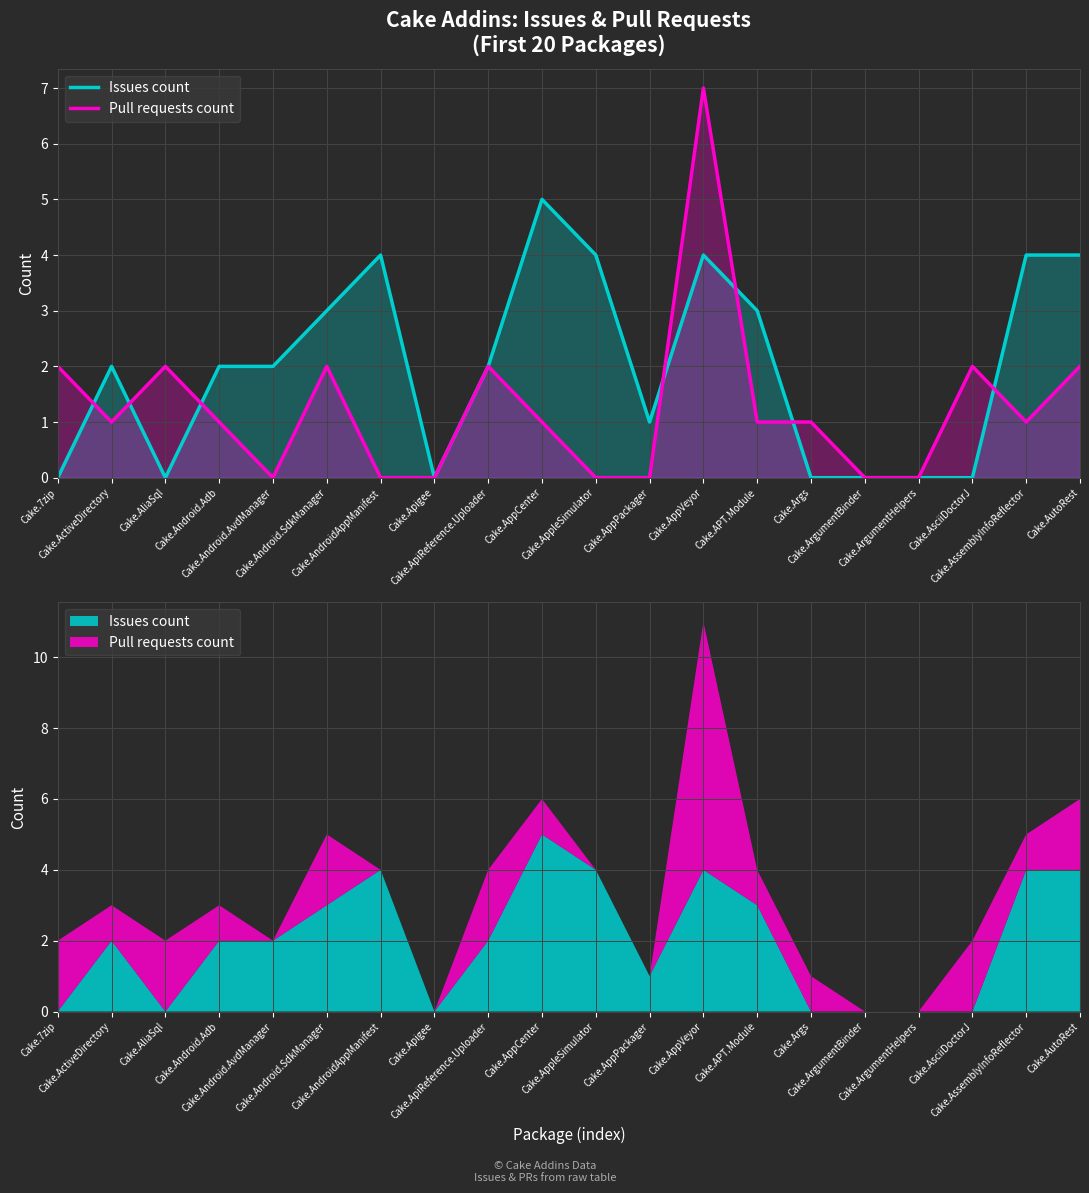

Between Cake.AliaSql and Cake.AndroidAppManifest, which series saw the biggest shift?

Issues count